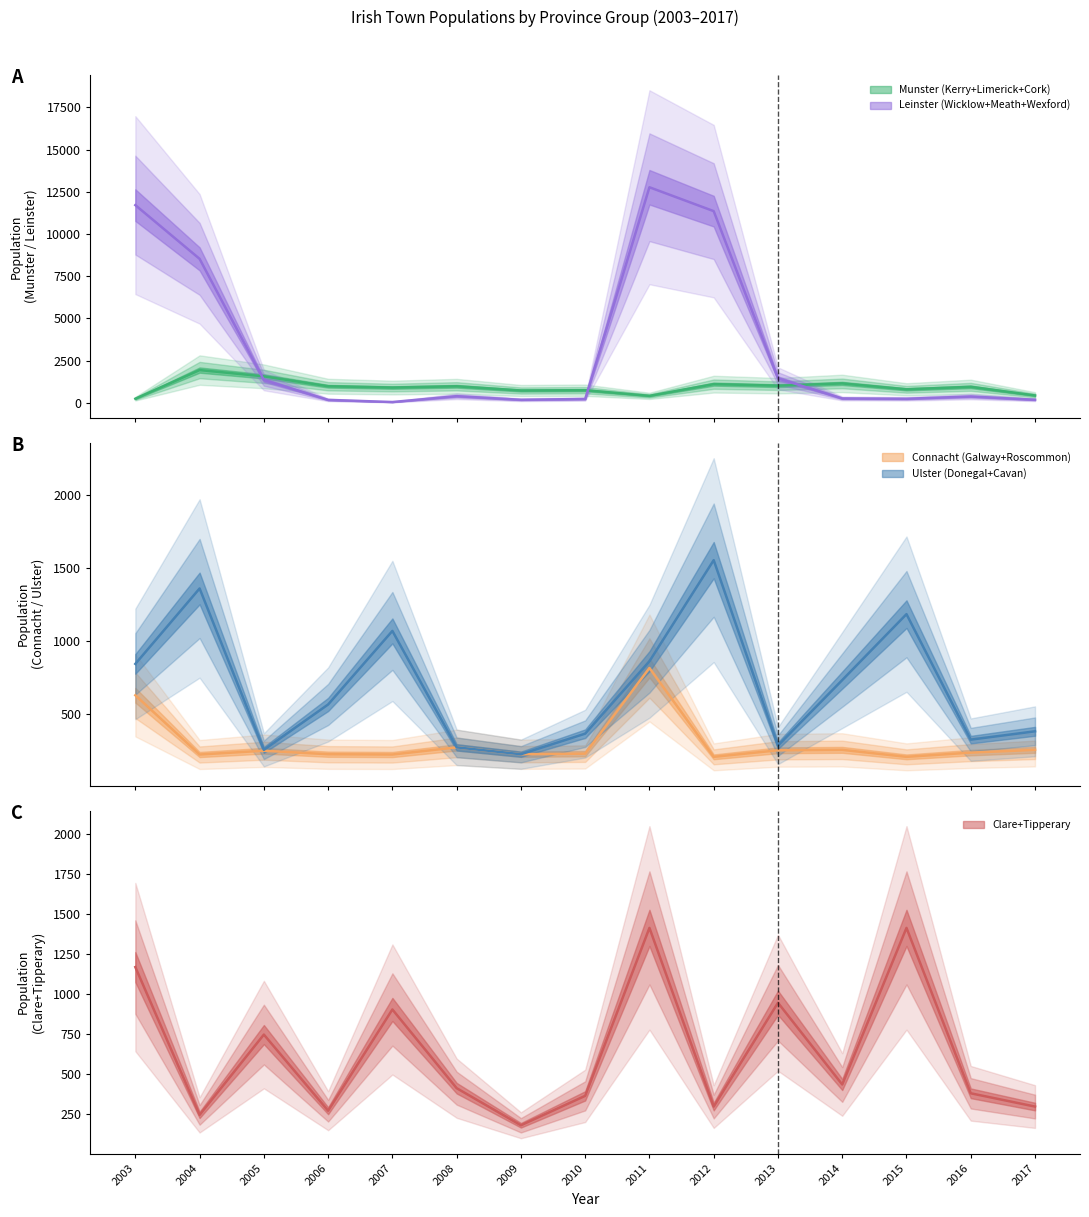

True or false: Ulster (Donegal+Cavan) has more than 0 interior local peaks.

True